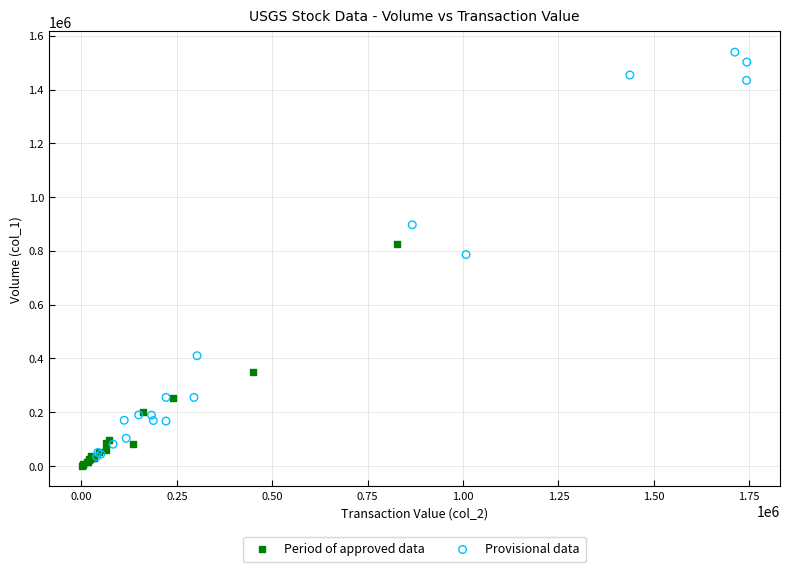

Which series has the widest spread of Y values?

Provisional data